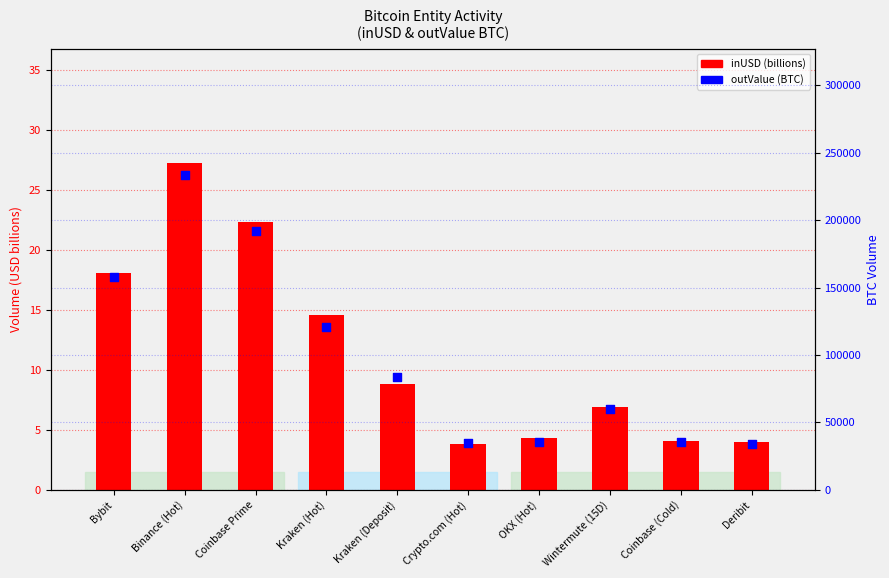

Which series contains the highest Y value?

outValue (BTC)